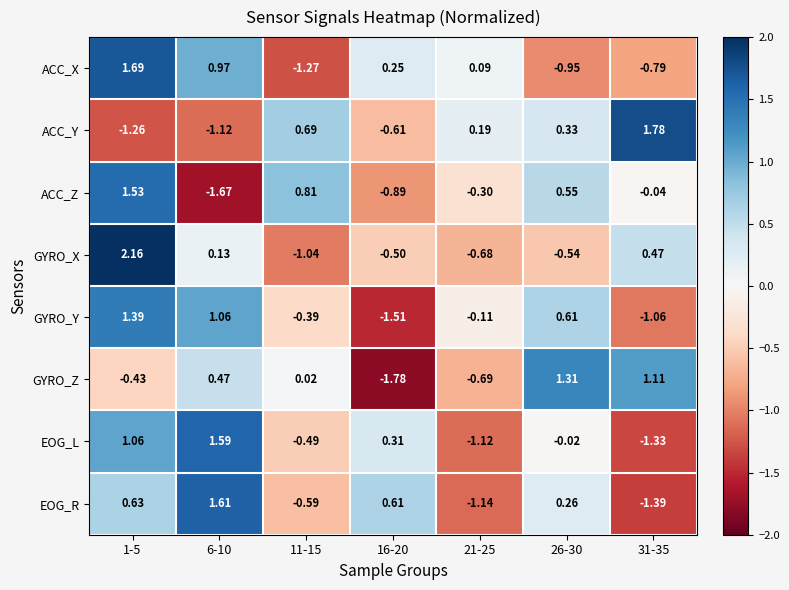

List the series in order of their peak value, lowest first.

GYRO_Z, GYRO_Y, ACC_Z, EOG_L, EOG_R, ACC_X, ACC_Y, GYRO_X